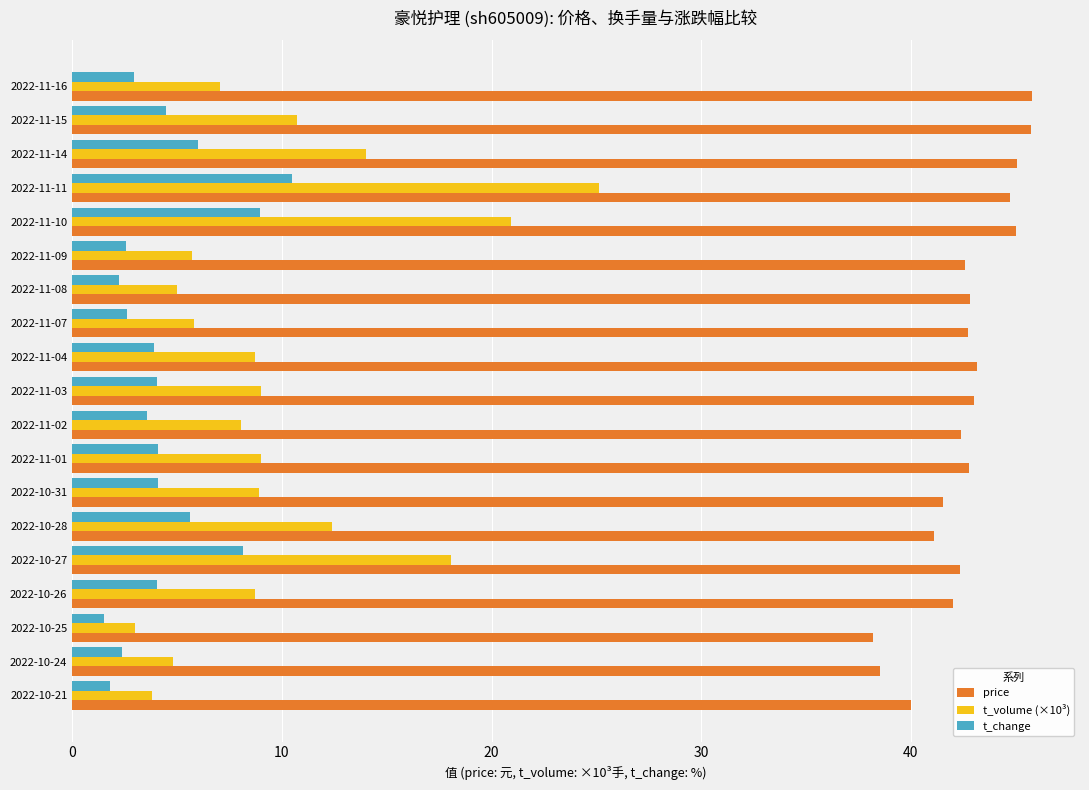

At which category is the sum across all series the highest?

2022-11-11